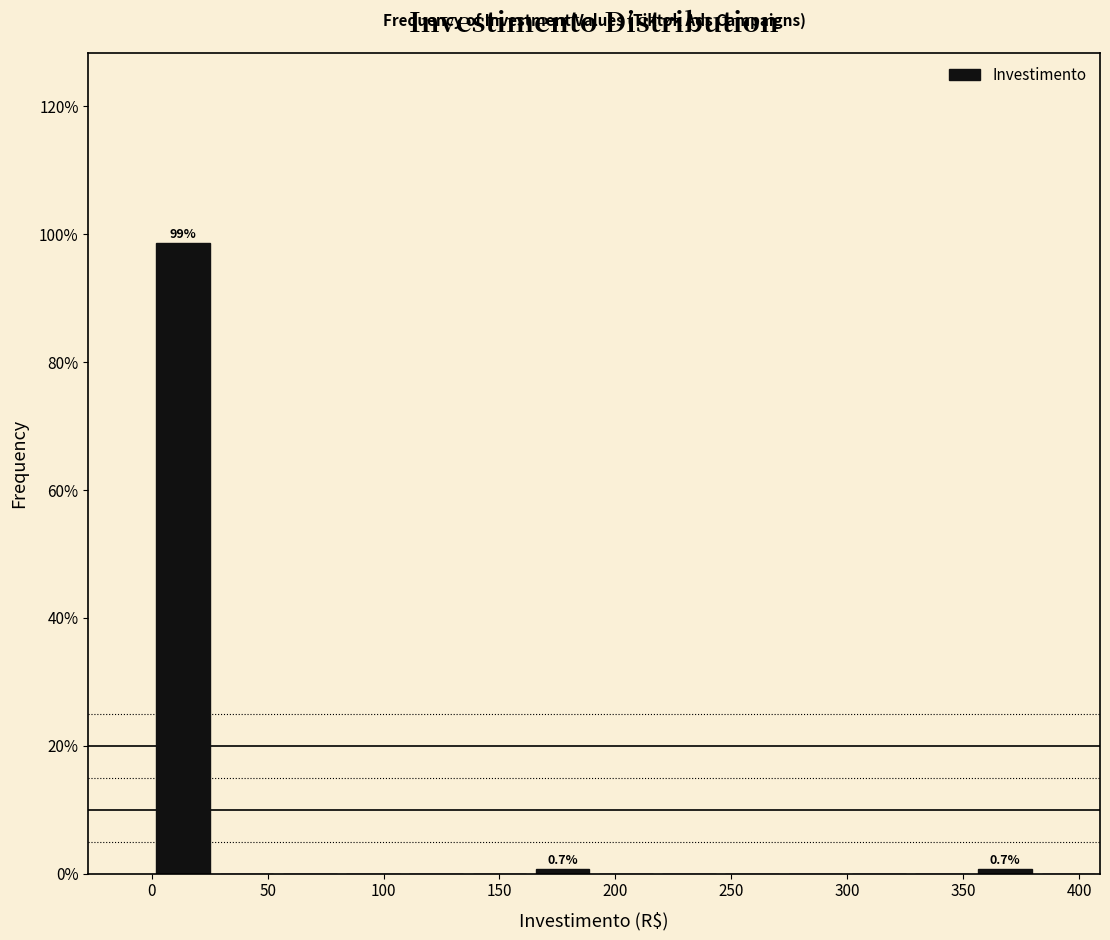

Over which range of the x-axis is the bar tallest?

0 to 25